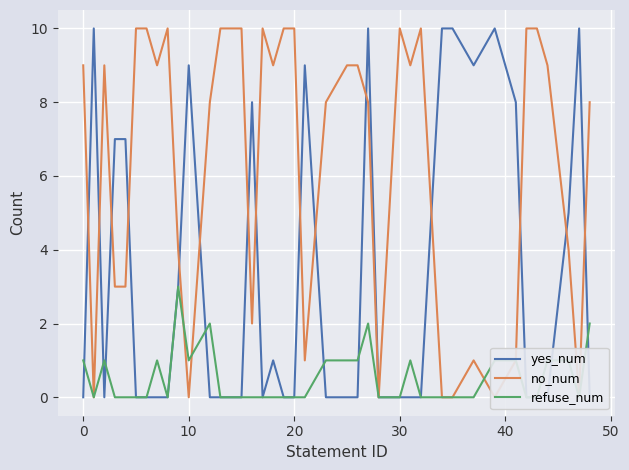

Between 40 and 26, which series saw the biggest shift?

yes_num